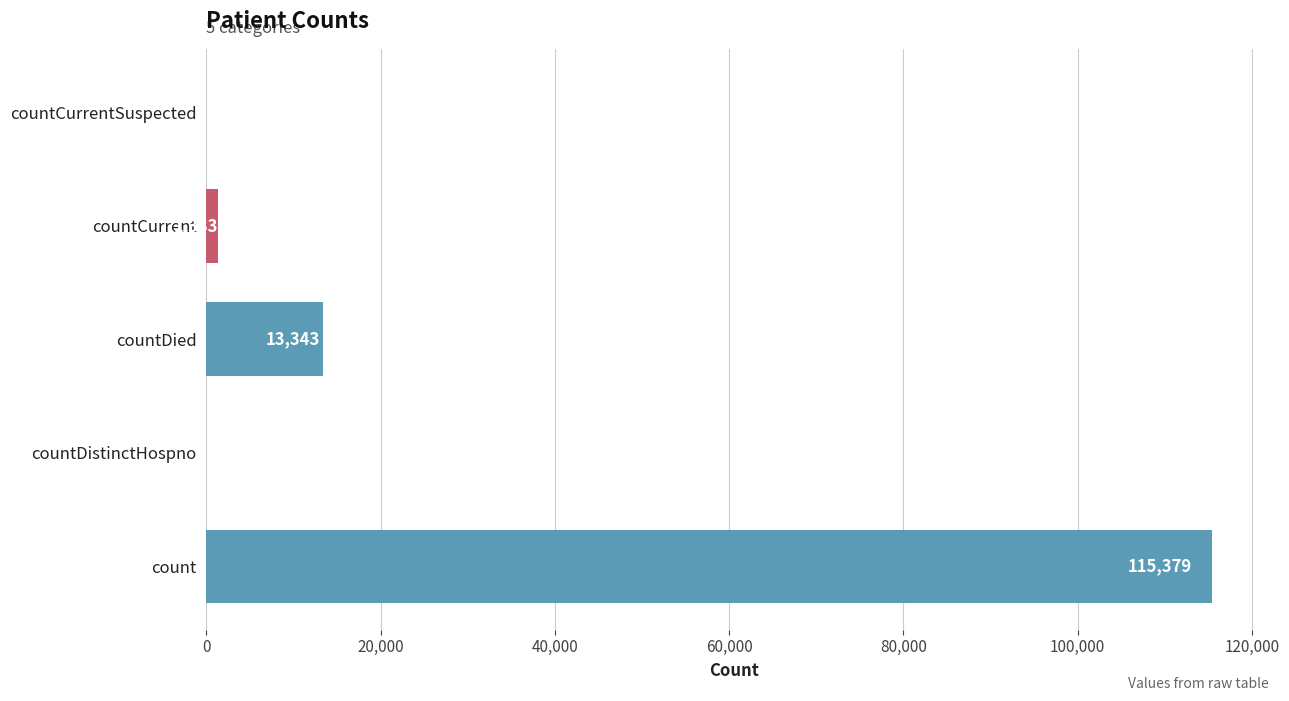

Which category has the highest value across all series?

count